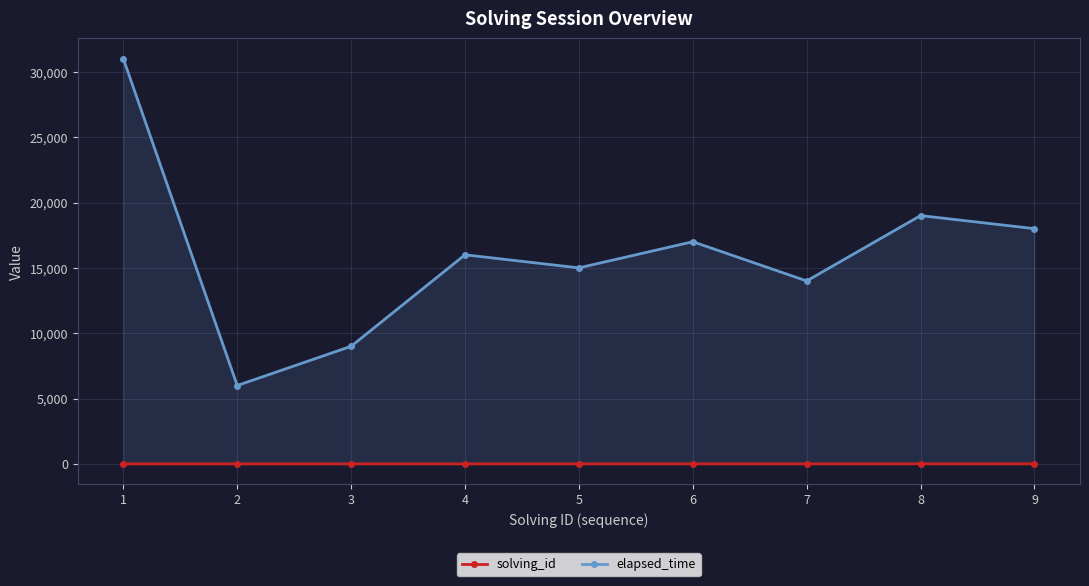

What is the approximate value of elapsed_time at 5?

15000